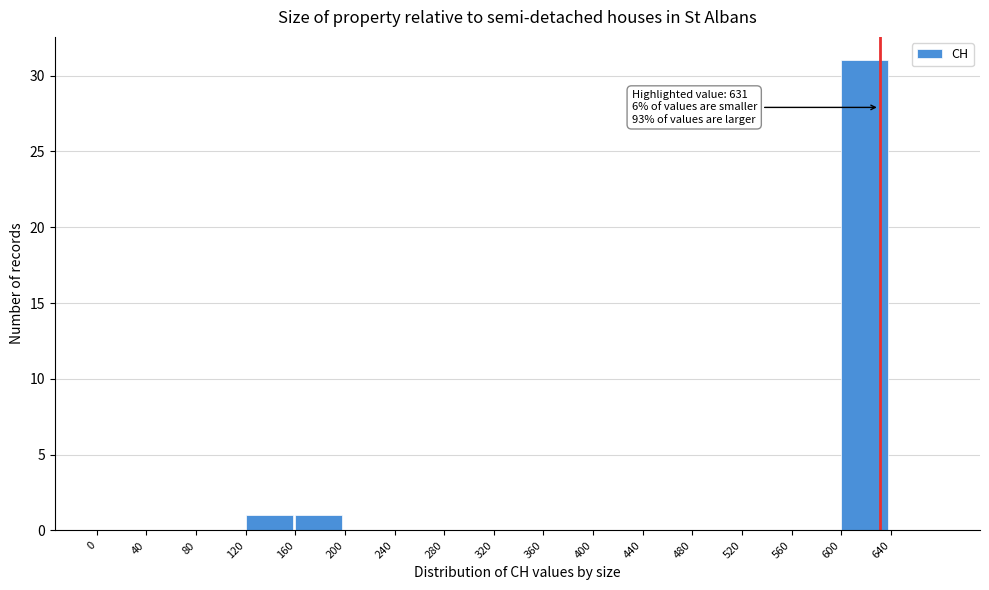

Which range on the x-axis has the tallest bar?

600 to 640